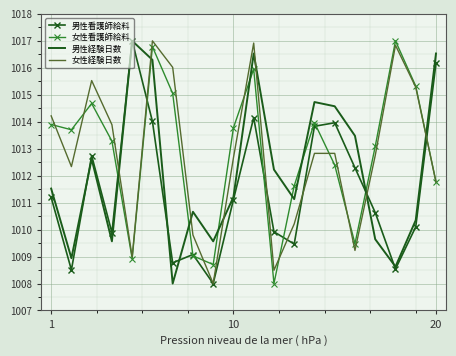

What is the greatest value displayed?

1017.0